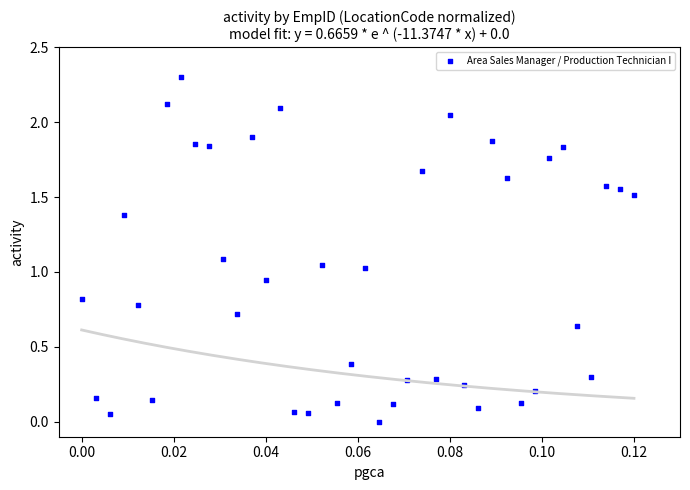

What is the range of Y values (max minus min)?

2.3